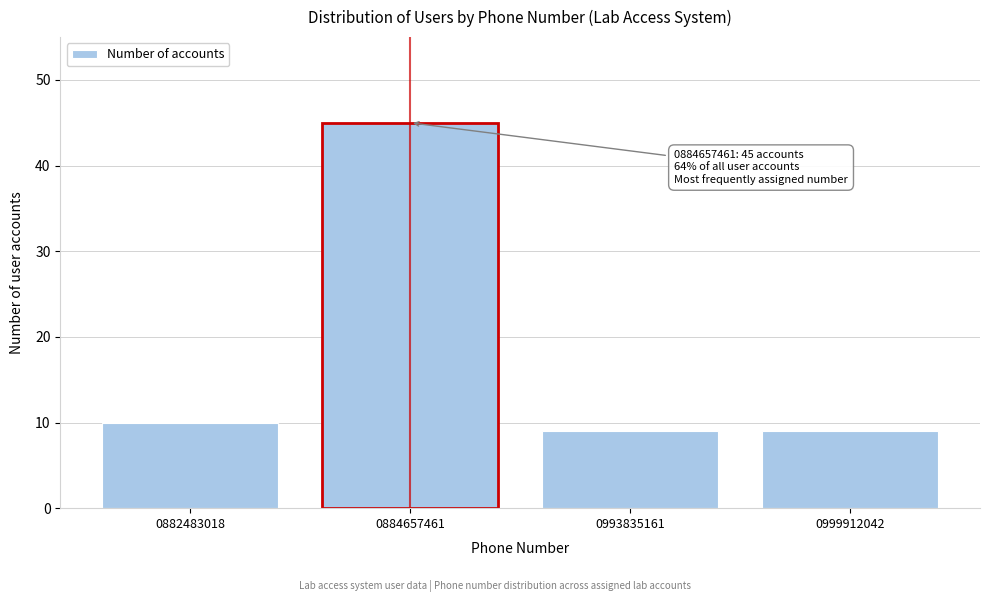

Reading right to left, what are all the values shown in this chart?

0999912042=9	0993835161=9	0884657461=45	0882483018=10